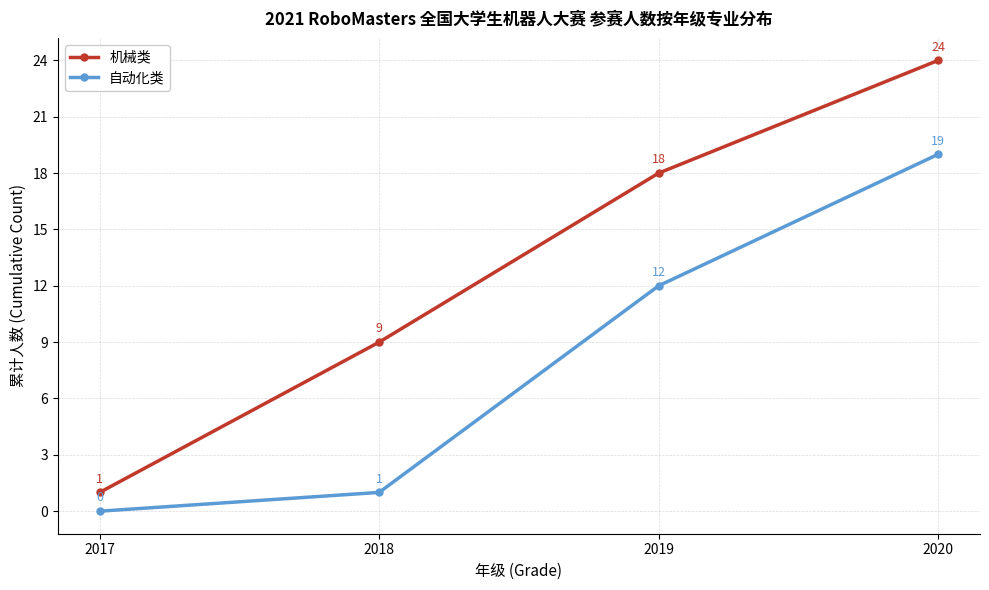

What is the maximum value for 自动化类?

19